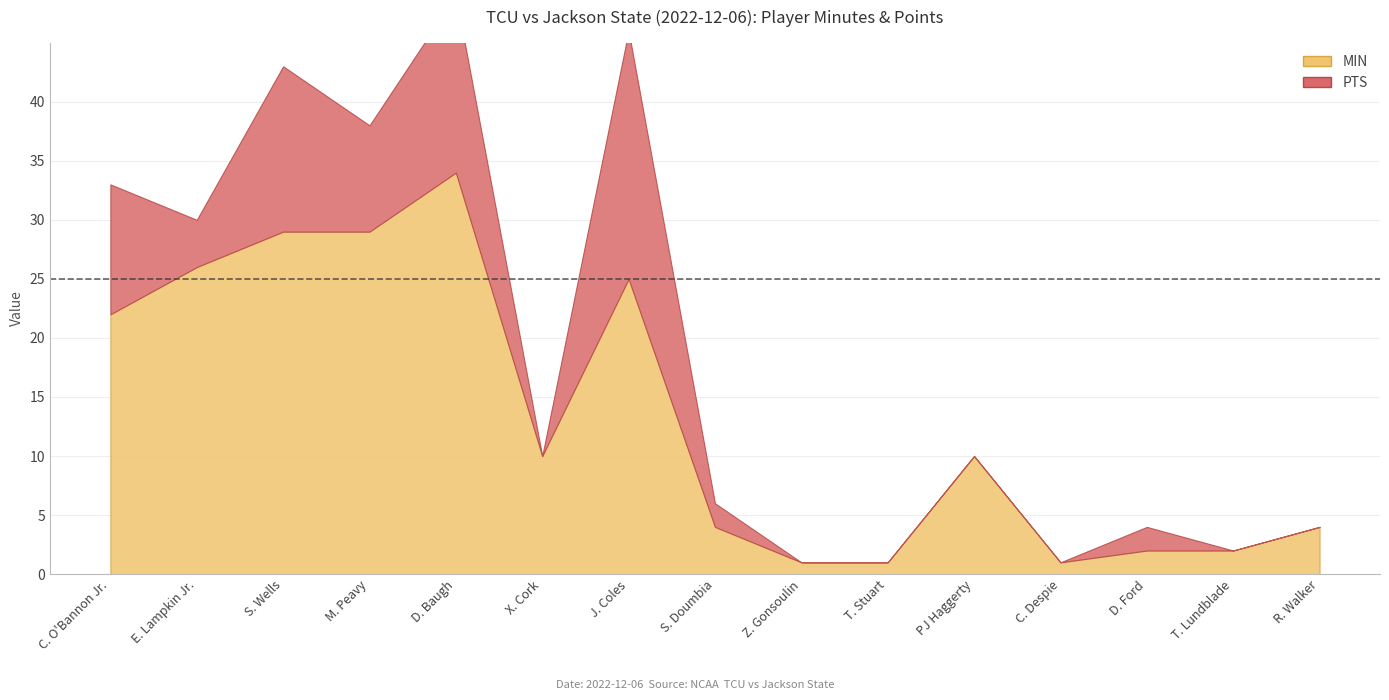

What position from the right is PJ Haggerty?

5